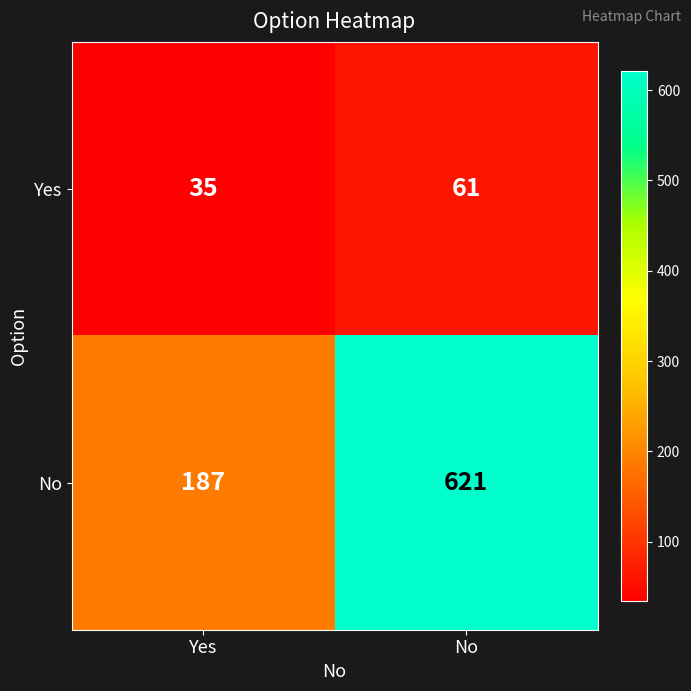

What is the sum of the Yes values at Yes and No?

96